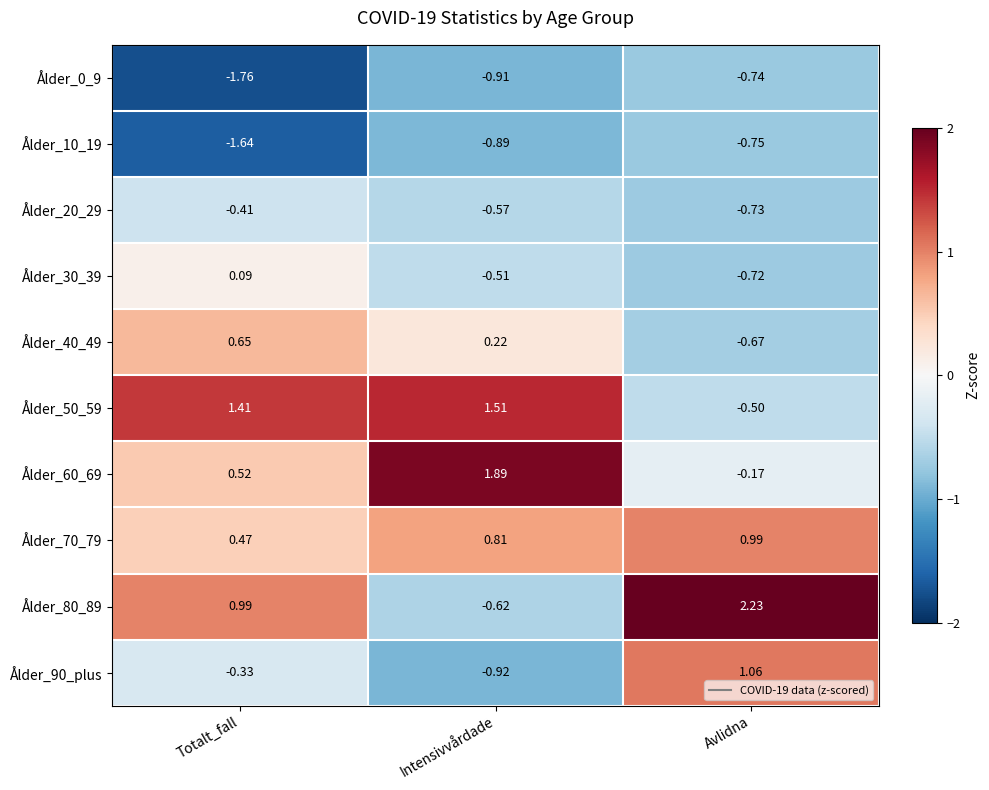

Which category has the highest value across all series?

Avlidna